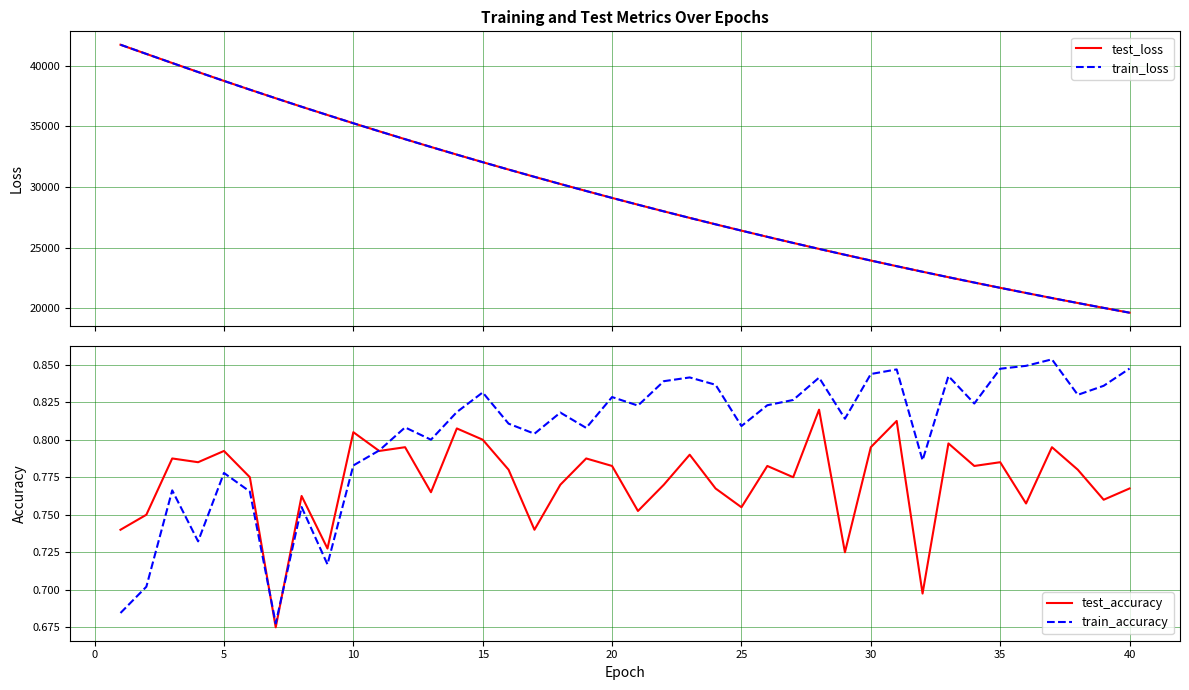

Is it true that test_accuracy equals 0.8 at 15?

True